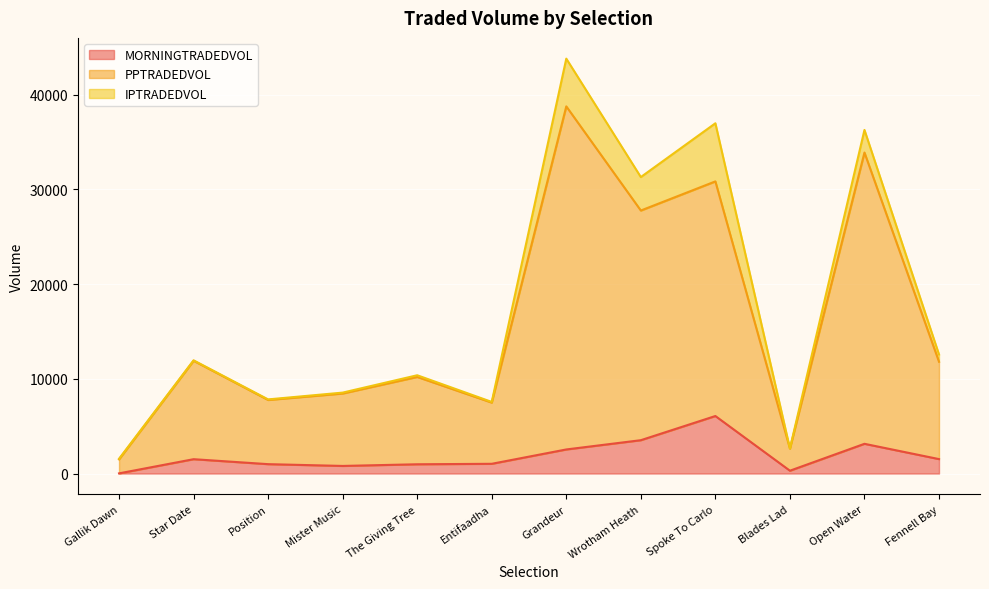

Count the number of categories in the chart.

12